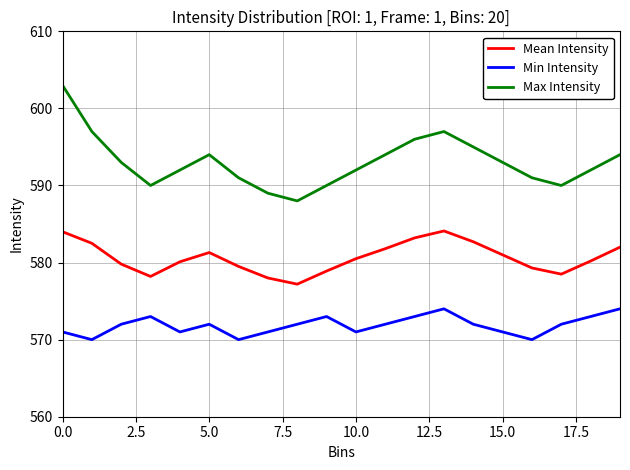

How many interior local peaks does the Min Intensity series have?

4